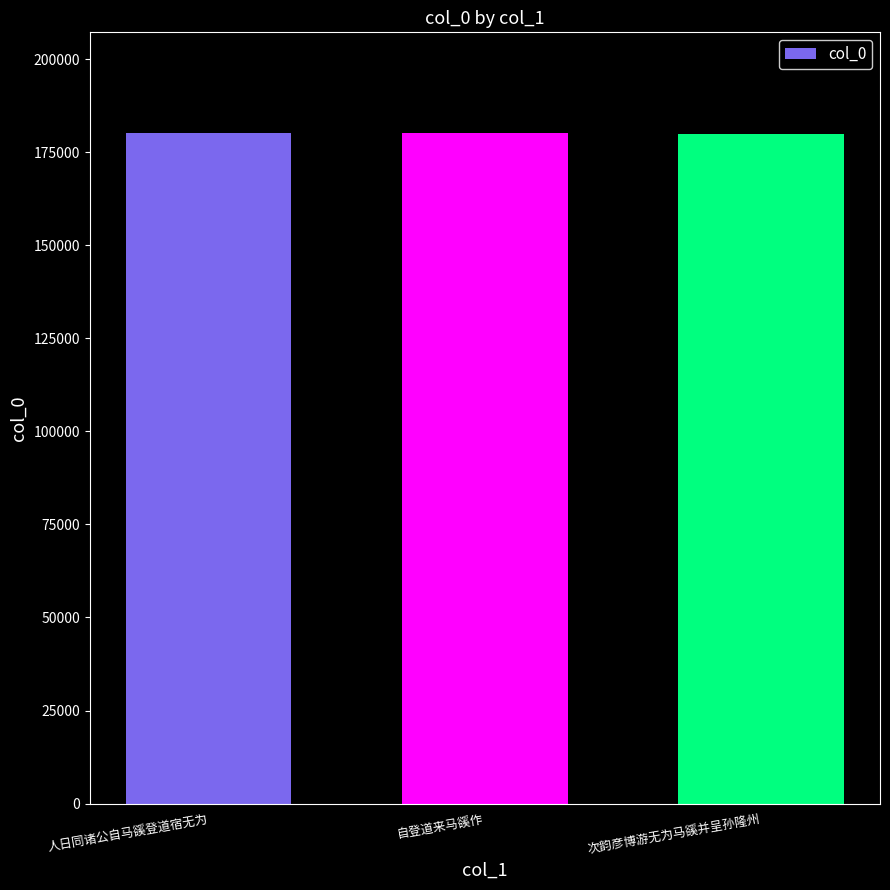

What is the change in value from 人日同诸公自马豀登道宿无为 to 次韵彦博游无为马豀并呈孙隆州?

-158